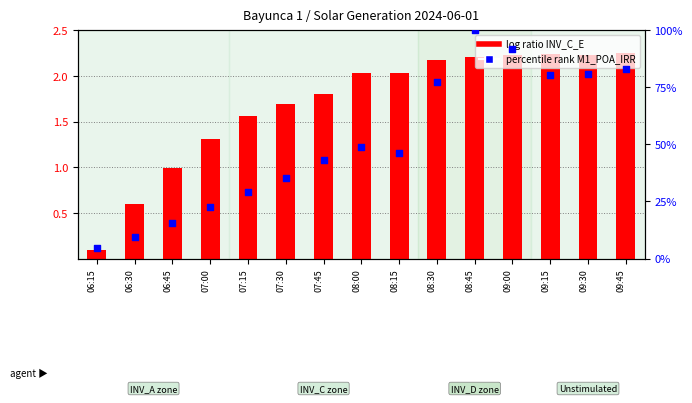

Which series reaches the minimum Y coordinate?

log ratio INV_C_E